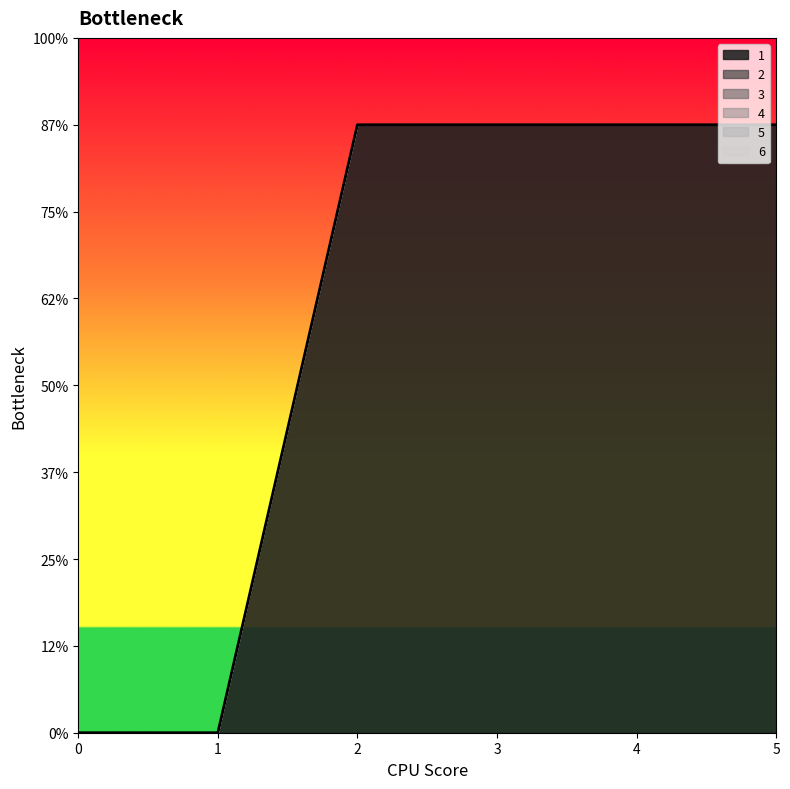

True or false: 2 and 5 intersect in this chart.

False